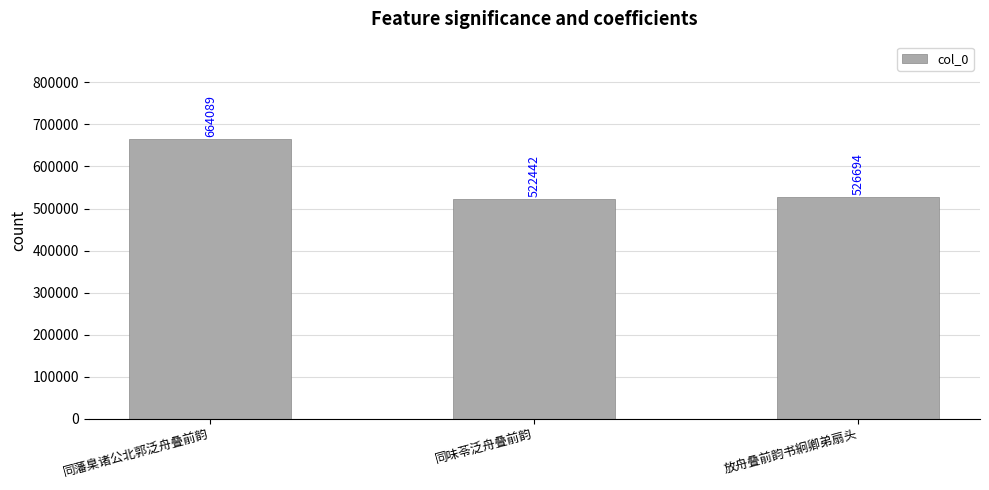

List the labels in order of value, smallest first.

同味苓泛舟叠前韵, 放舟叠前韵书絅卿弟扇头, 同藩臬诸公北郭泛舟叠前韵